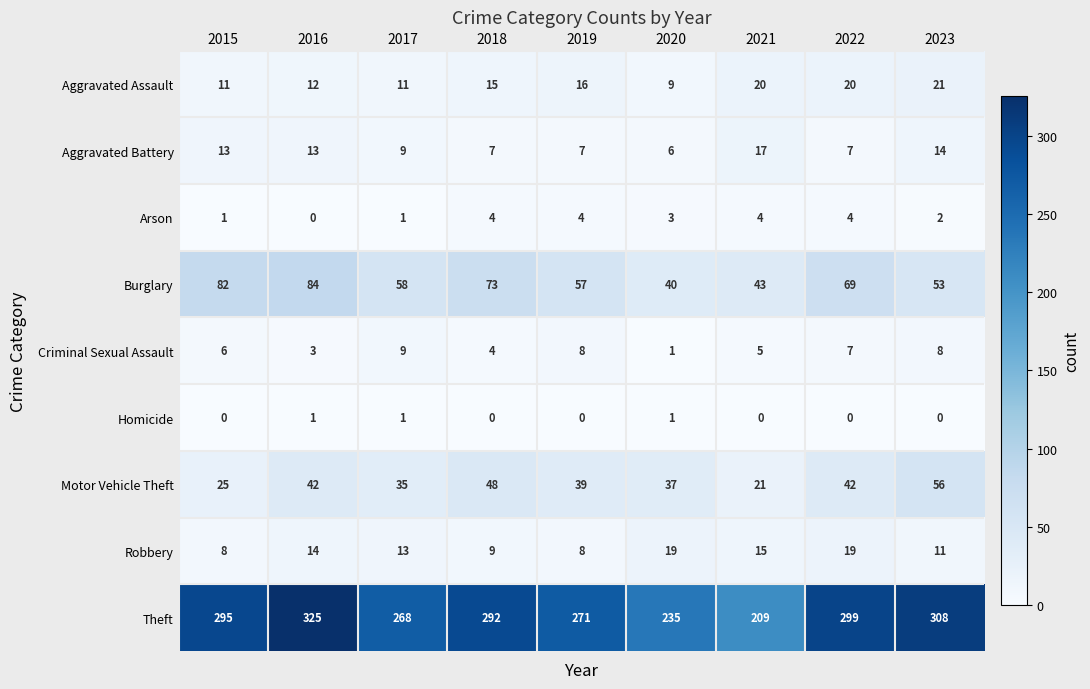

The Motor Vehicle Theft series shows 56 at 2020. True or false?

False